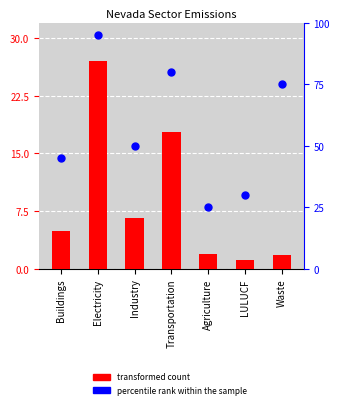

Which series has the largest Y range (max minus min)?

percentile rank within the sample